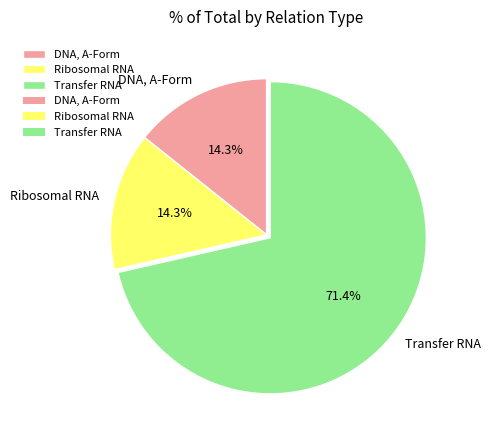

Which has a higher value, DNA, A-Form or Transfer RNA?

Transfer RNA